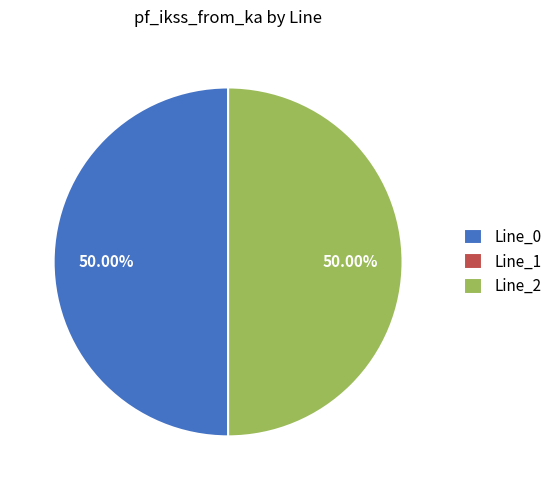

To the nearest percent, what percentage of the pie is Line_0?

50%